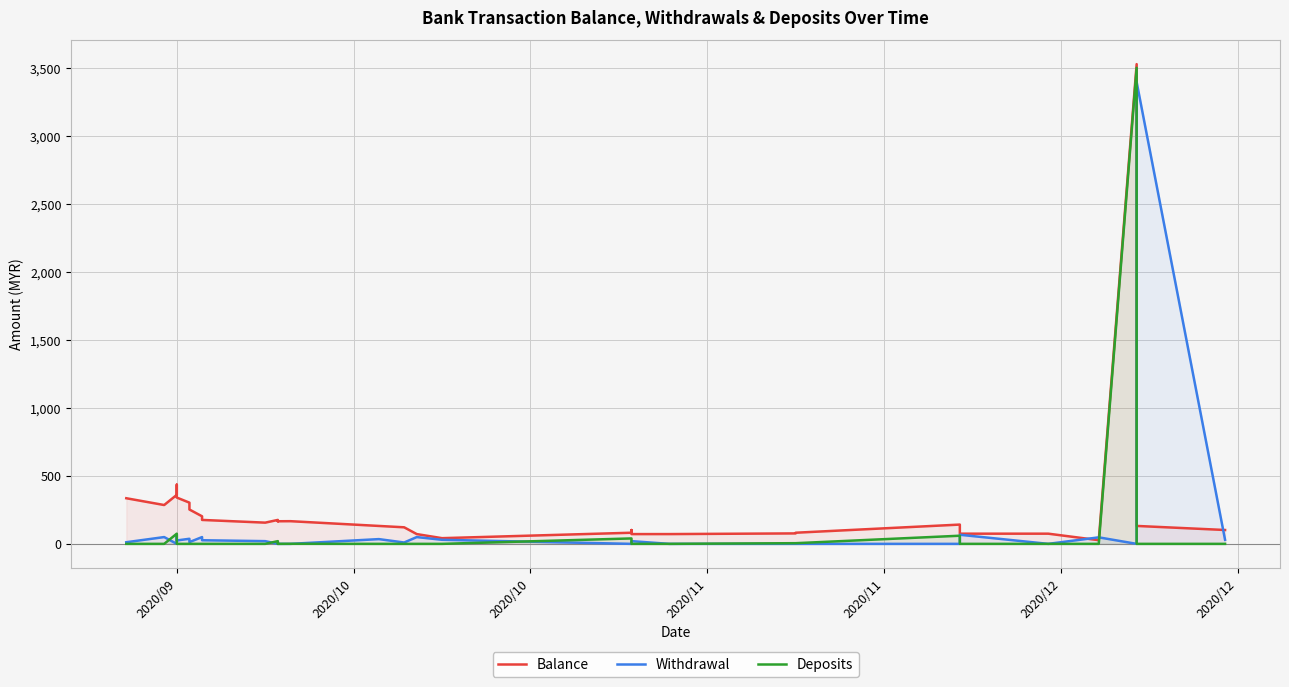

Which series has the widest spread of values?

Balance